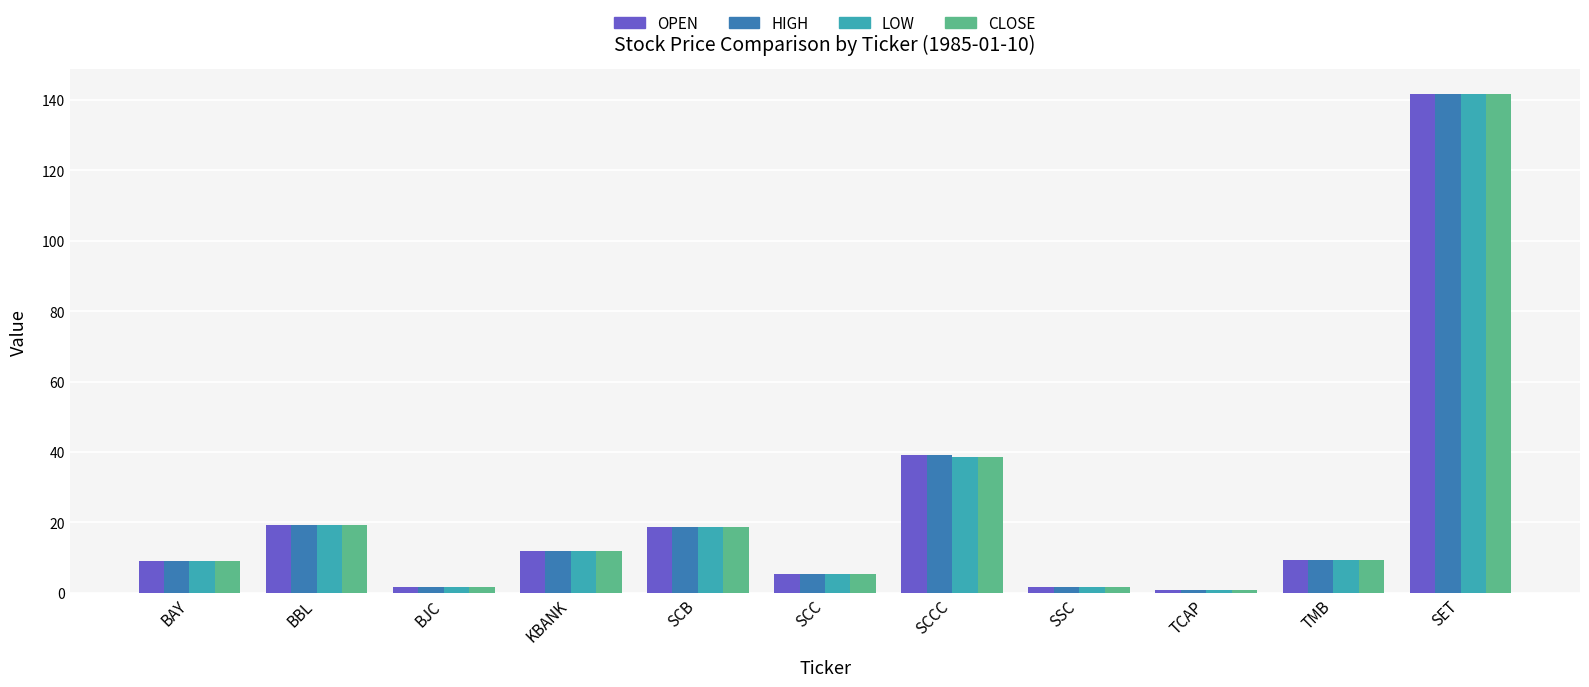

What is the approximate value of LOW at BBL?

19.2